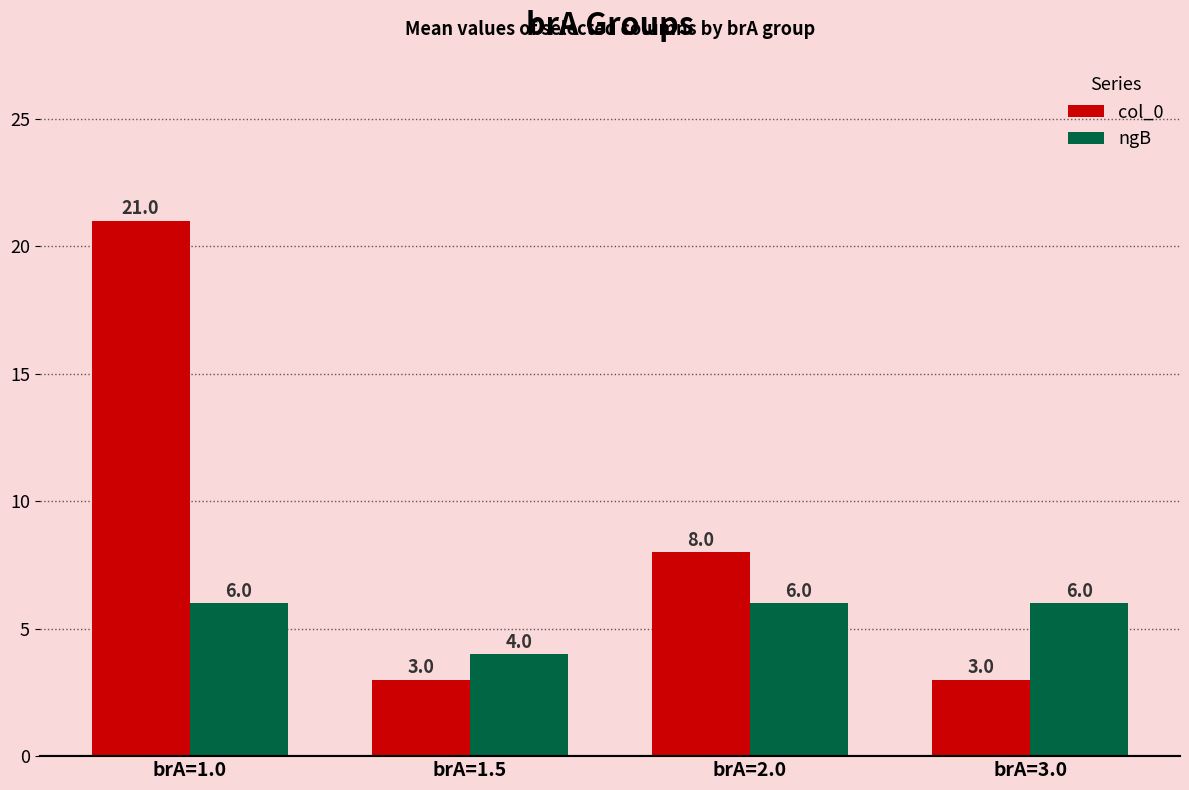

Rank the series by their maximum value, from lowest to highest.

ngB, col_0